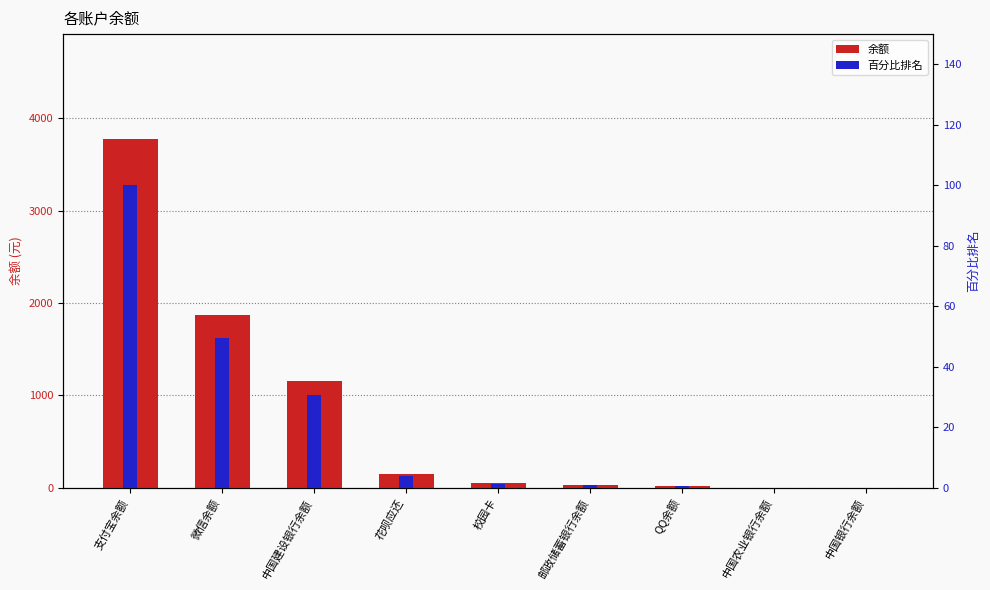

How many distinct data groups are displayed?

2